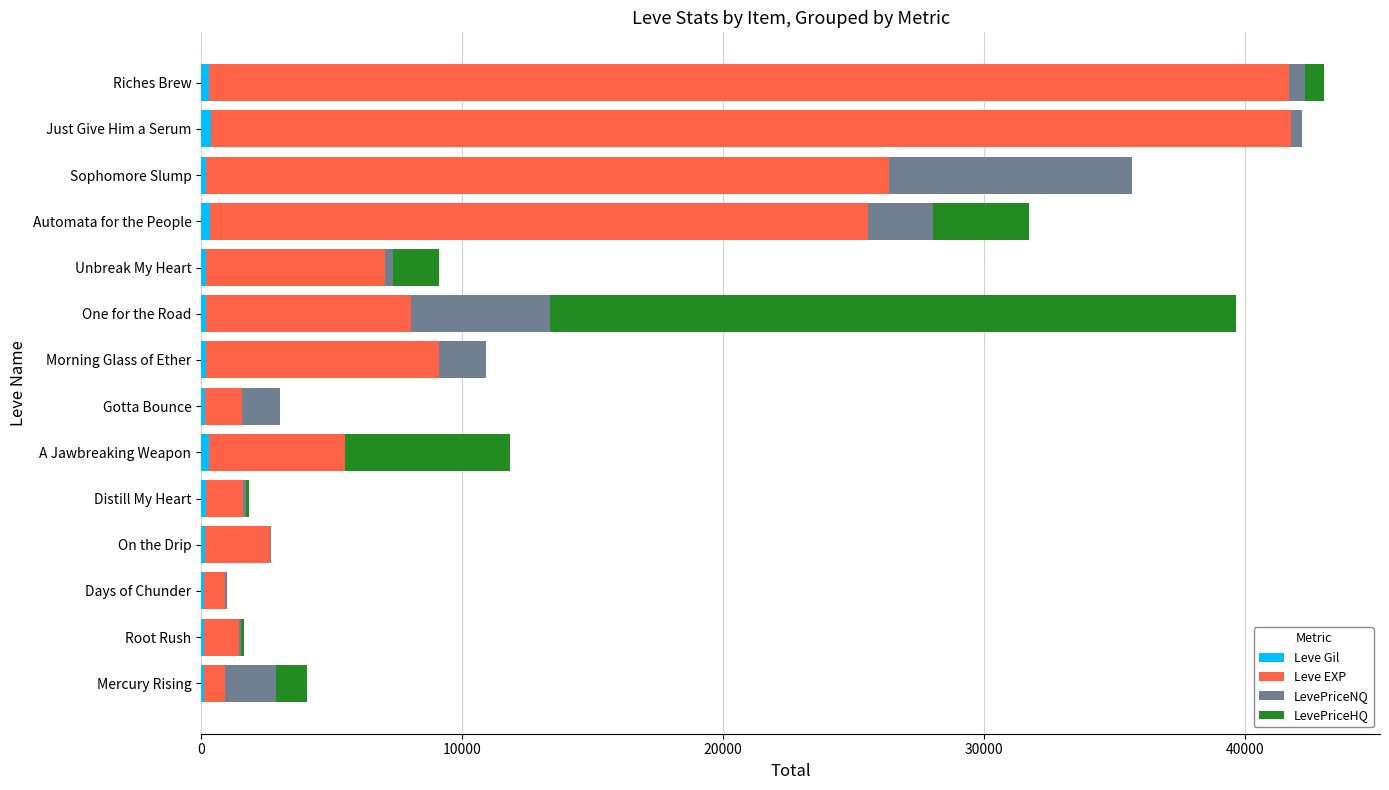

How many categories are shown in the chart?

14